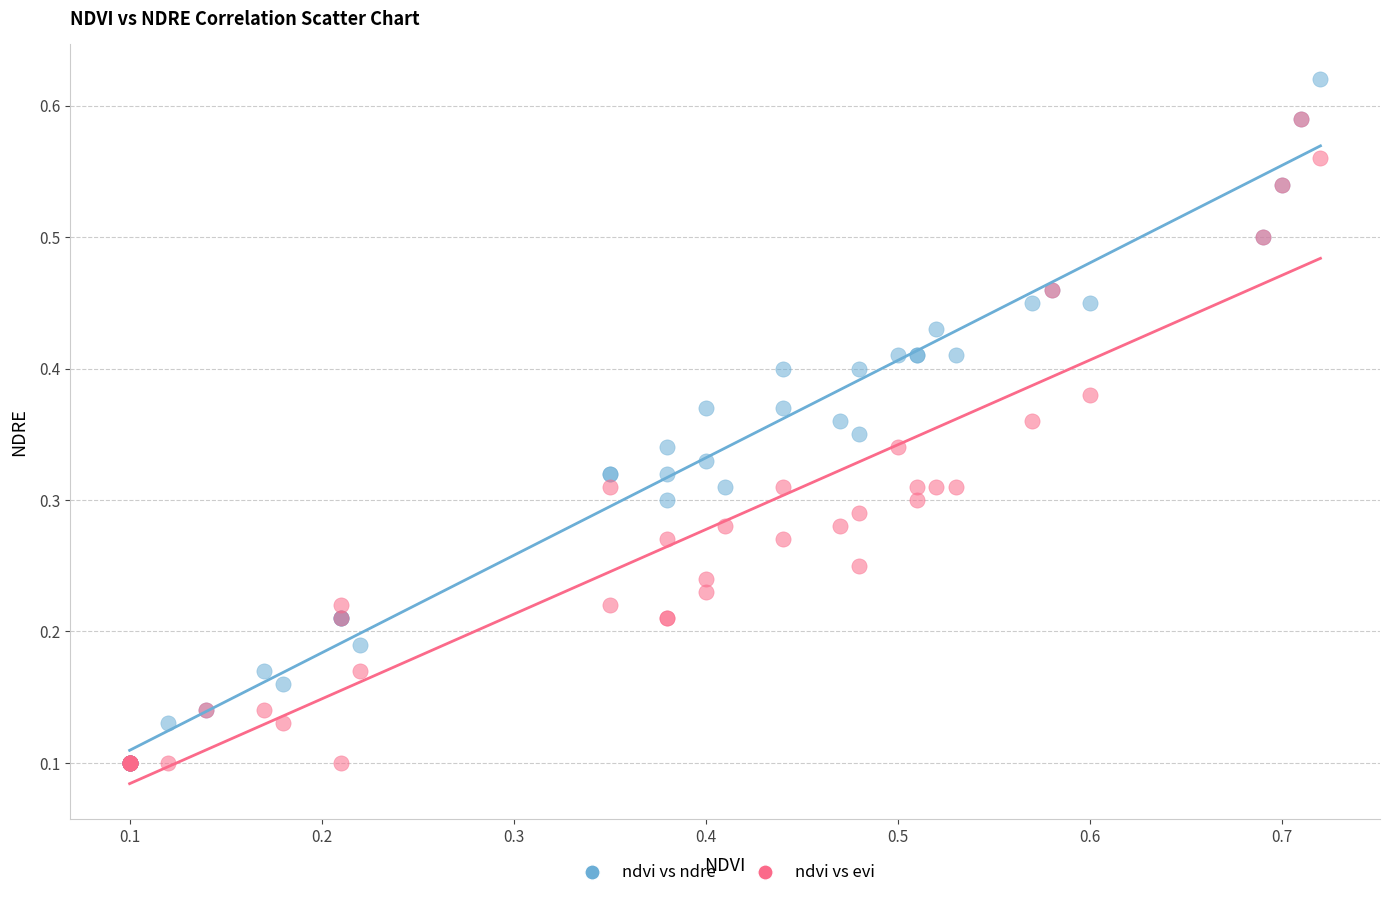

What are all the series names shown in the legend?

ndvi vs ndre, ndvi vs evi